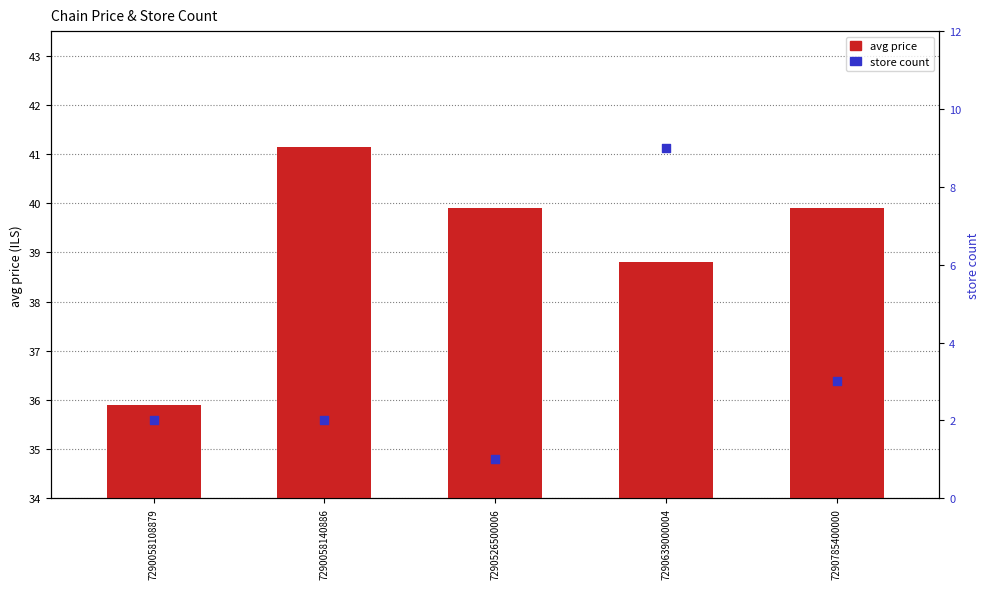

What are all the series names shown in the legend?

avg price, store count